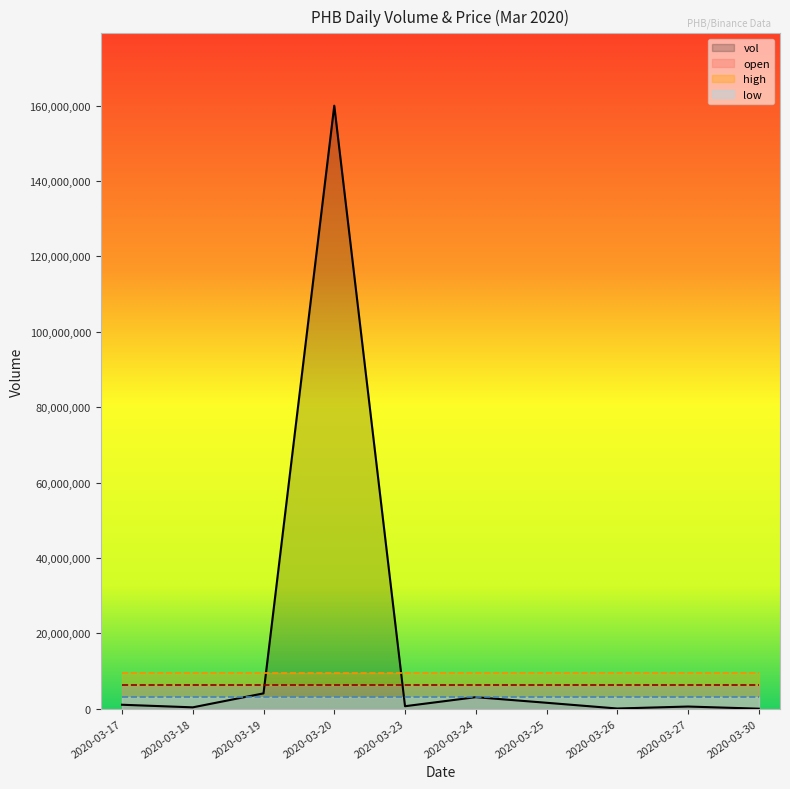

At which category is the sum across all series the highest?

2020-03-20